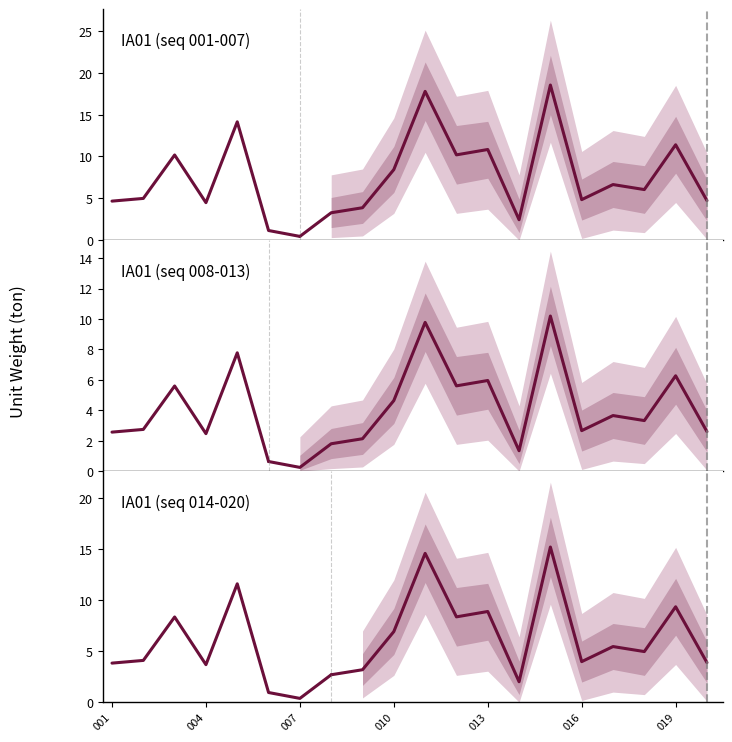

What is the difference between the IA01_lower50 values at 007 and 005?

10.4